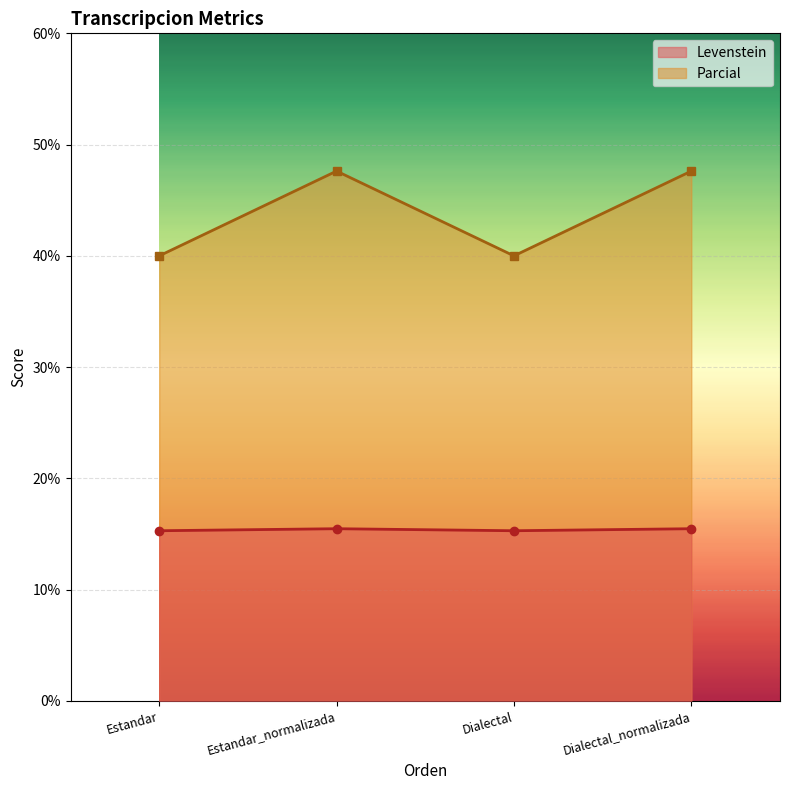

Which series has the largest total across all categories?

Parcial